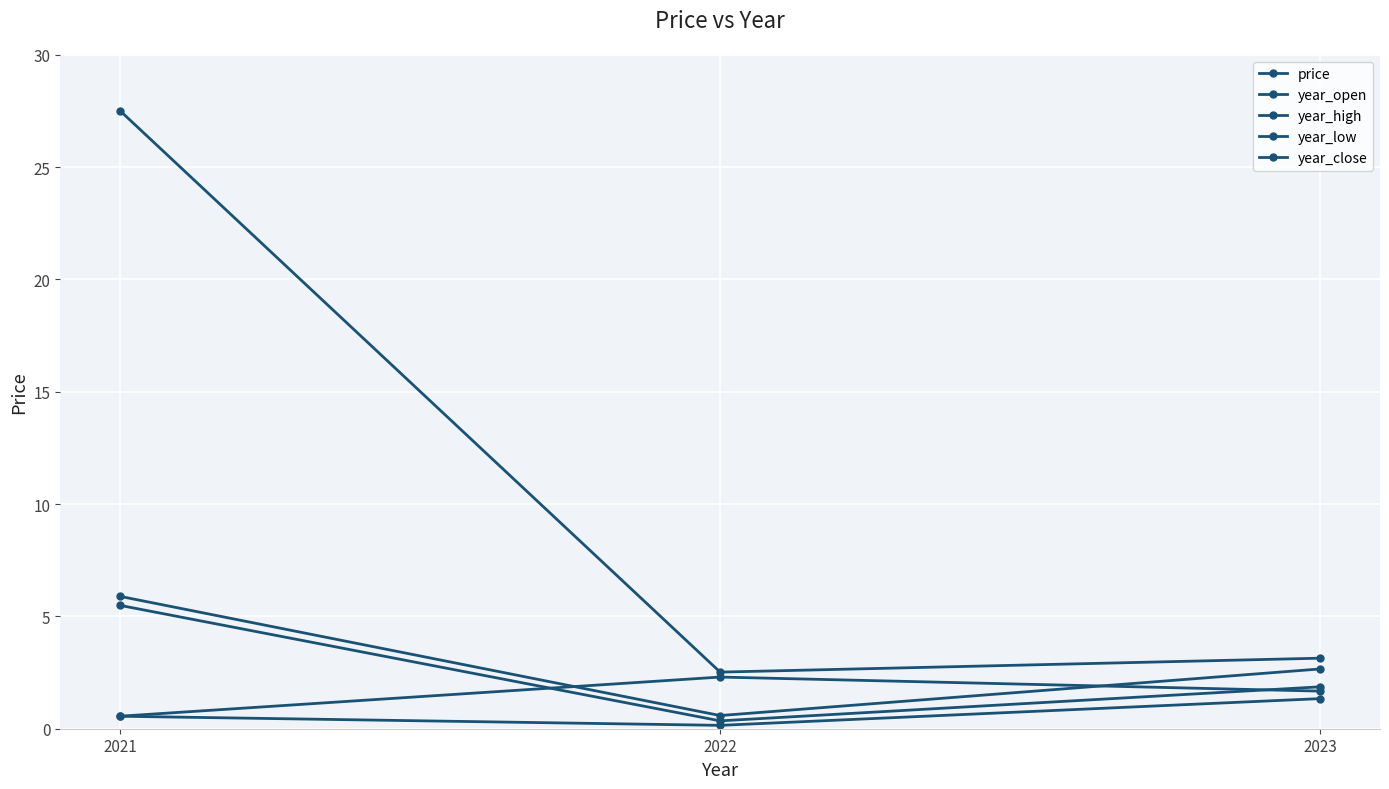

Between 2023 and 2022, which is larger?

2023